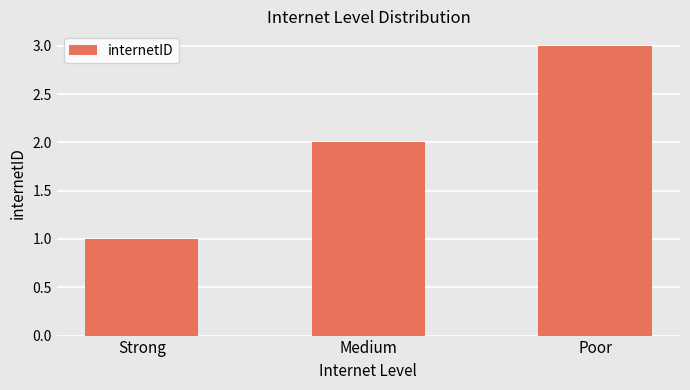

What is the label of the 2nd bar from the left?

Medium